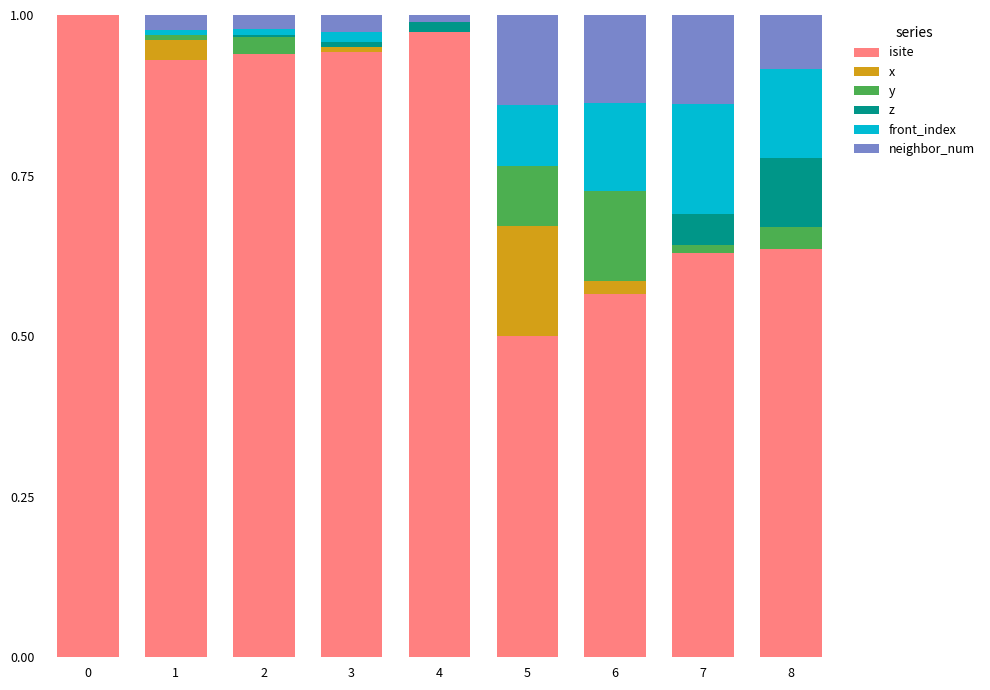

Is it true that isite equals 1.3 at 3?

False